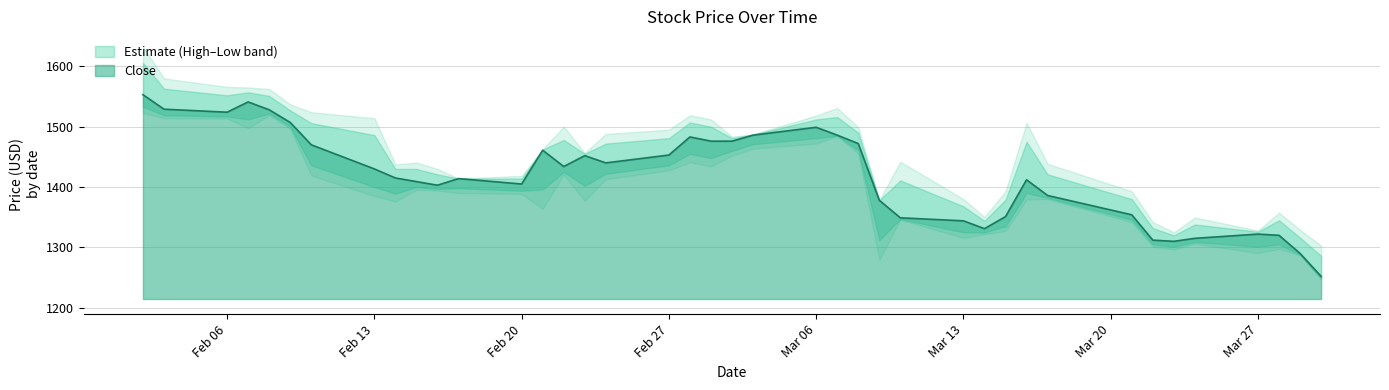

Where is Close nearest to the value 1402?

2017-02-16